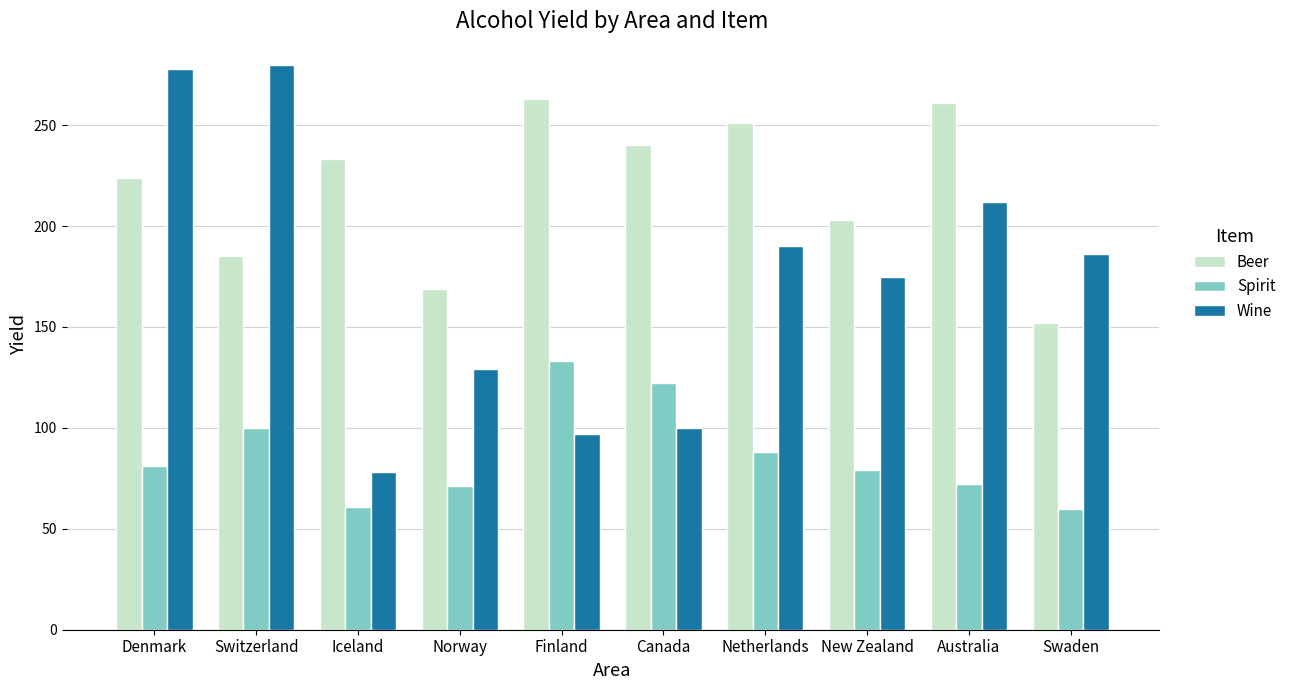

At which category is the sum across all series the highest?

Denmark